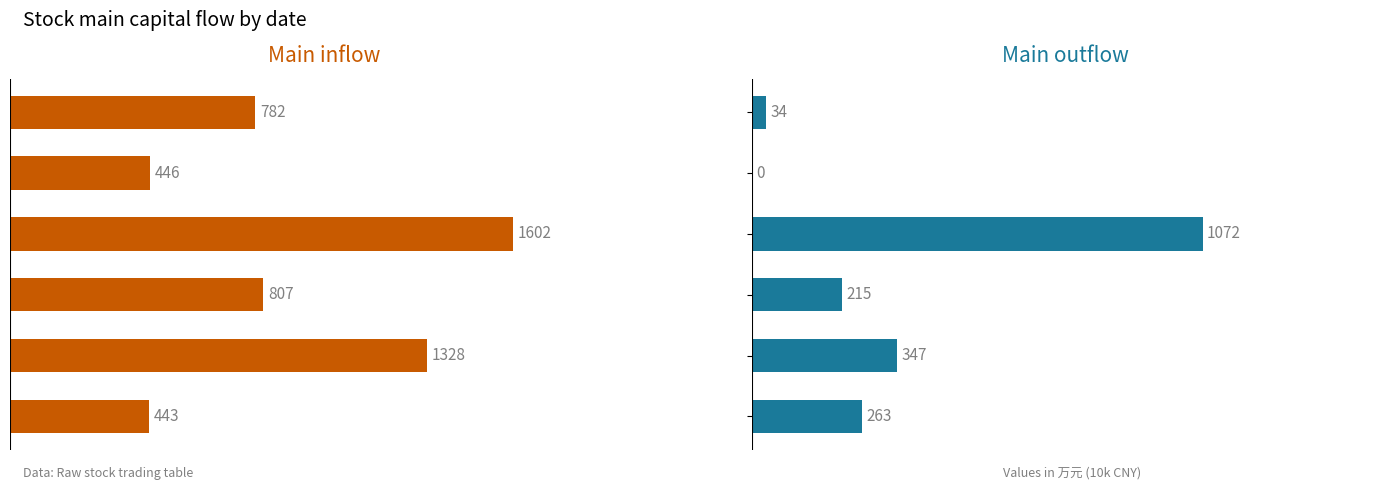

What is the maximum value shown in the chart?

1602.2